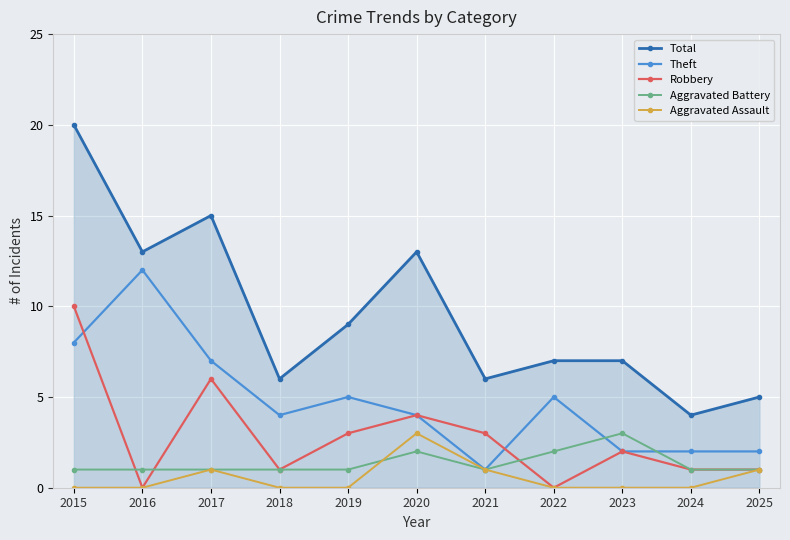

How many lines are shown in the chart?

5